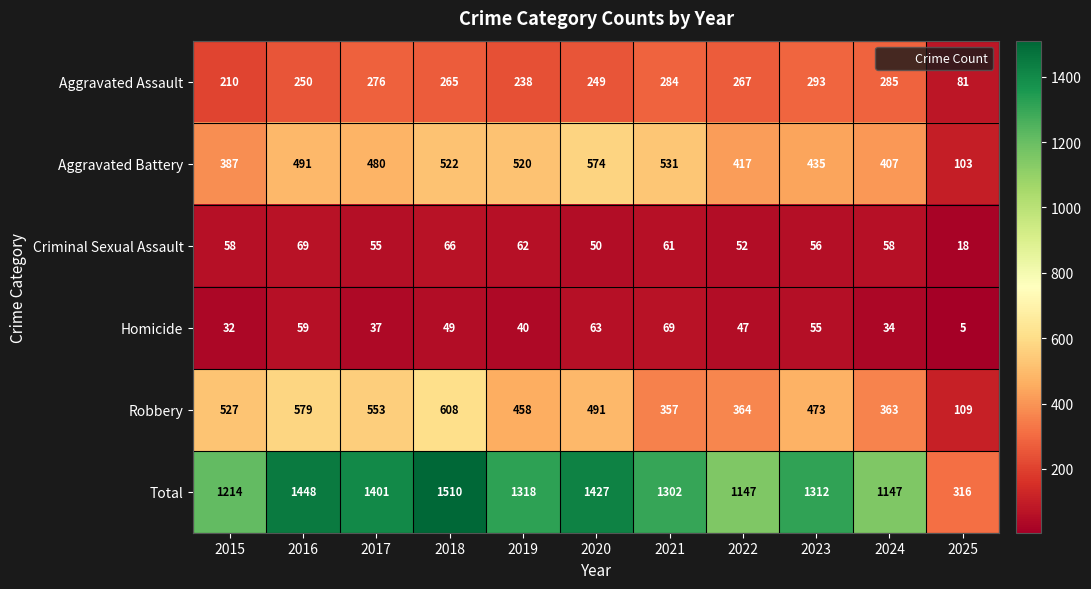

How many distinct data groups are displayed?

6